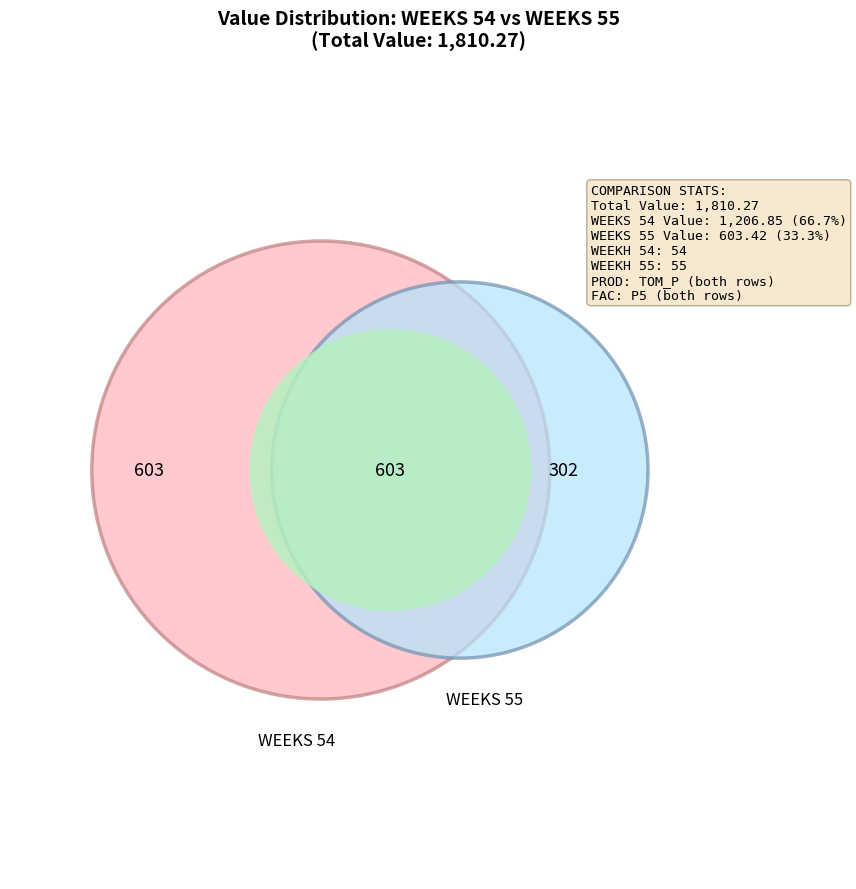

True or false: 54 accounts for 82% of the total.

False